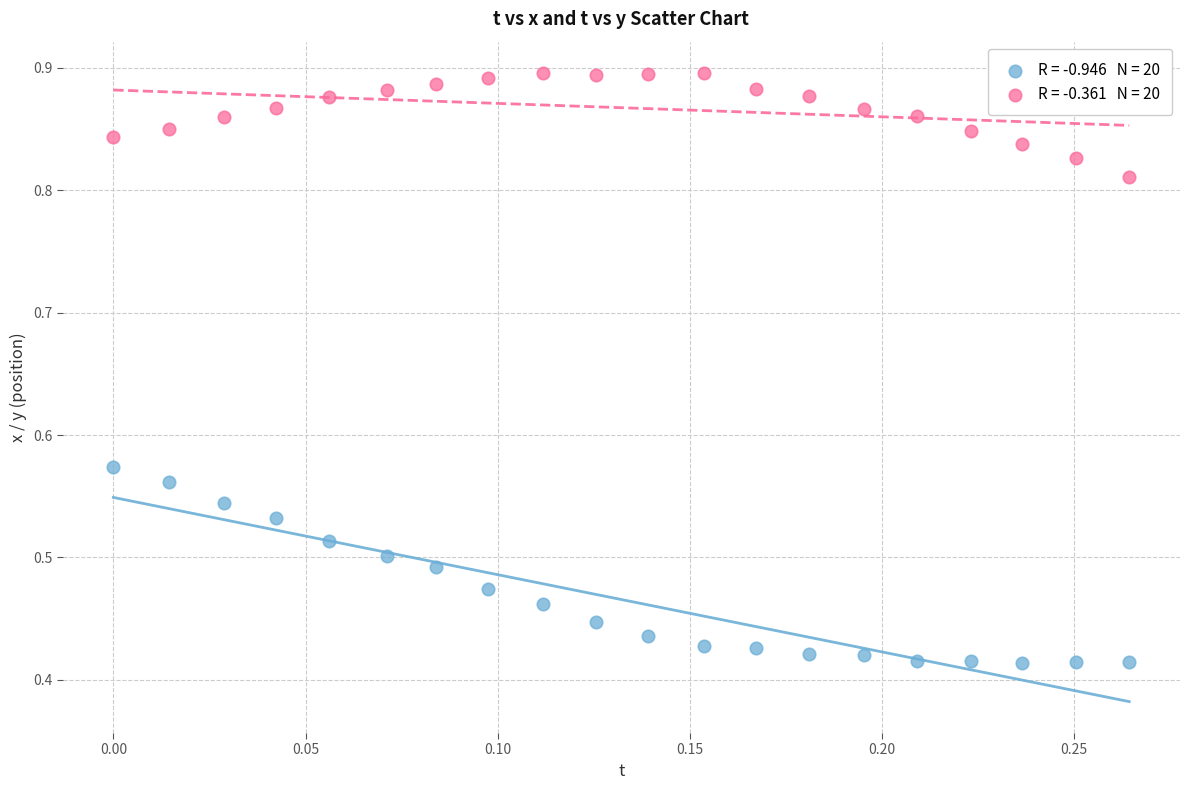

Across all data points, what is the range of X values (max minus min)?

0.3